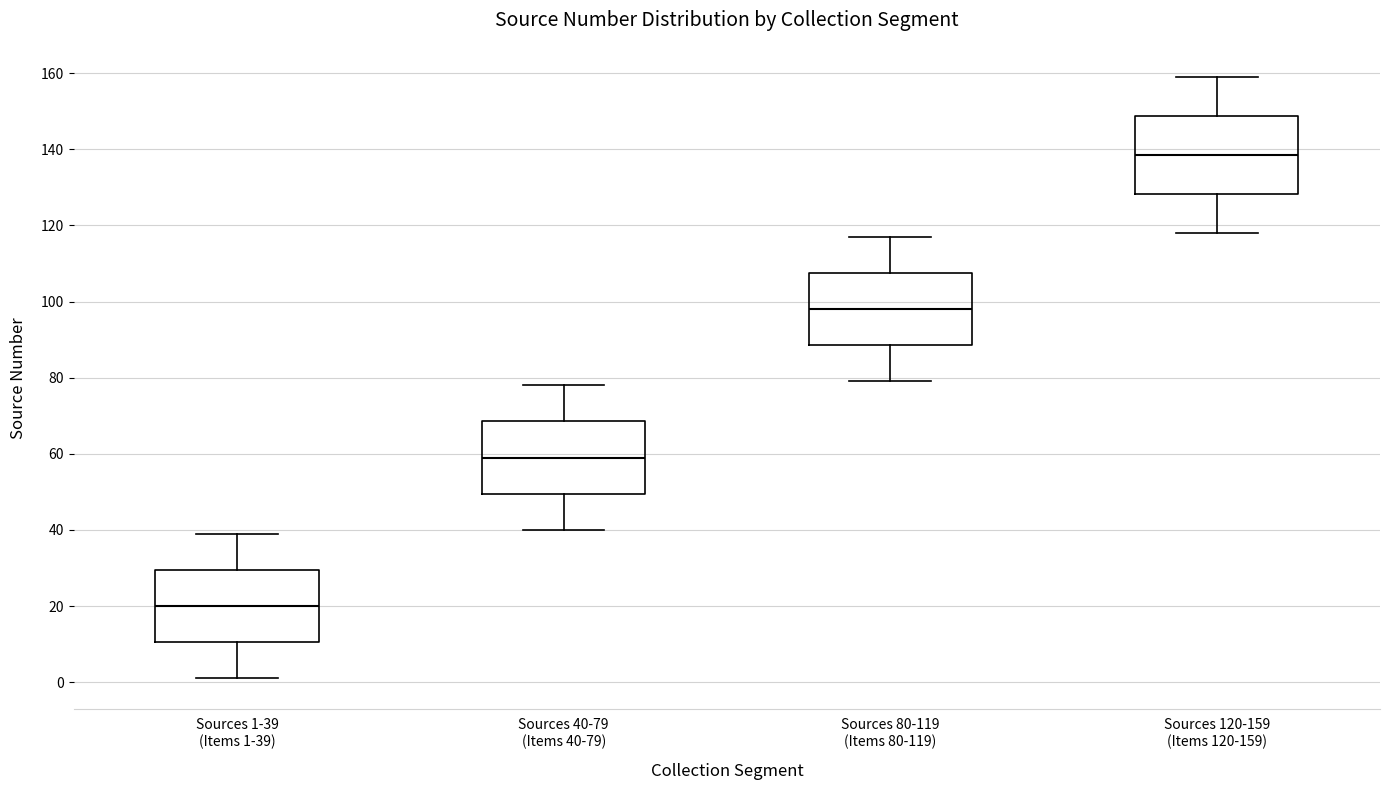

Which box has the lowest median line?

Sources 1-39 (Items 1-39)